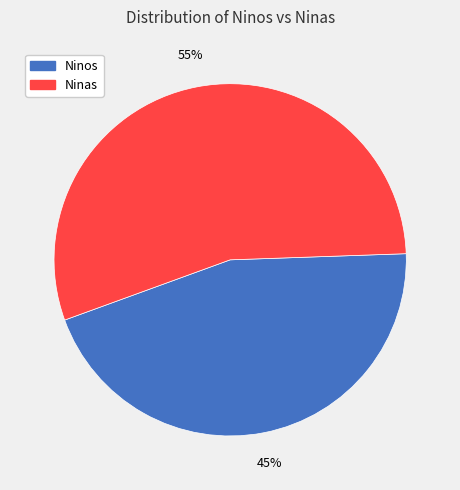

Is it true that Ninos is 34% of the pie?

False